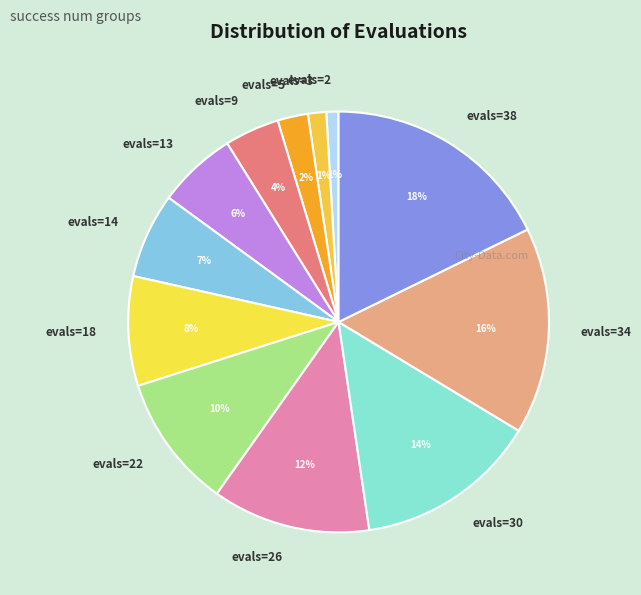

Count the number of slices in the pie.

12